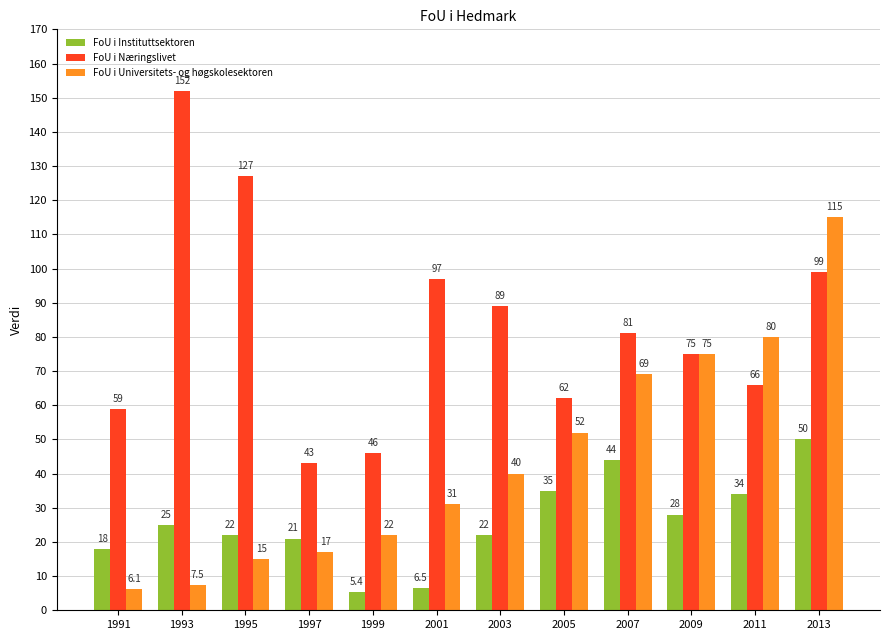

How many data points in FoU i Instituttsektoren are less than 25?

6